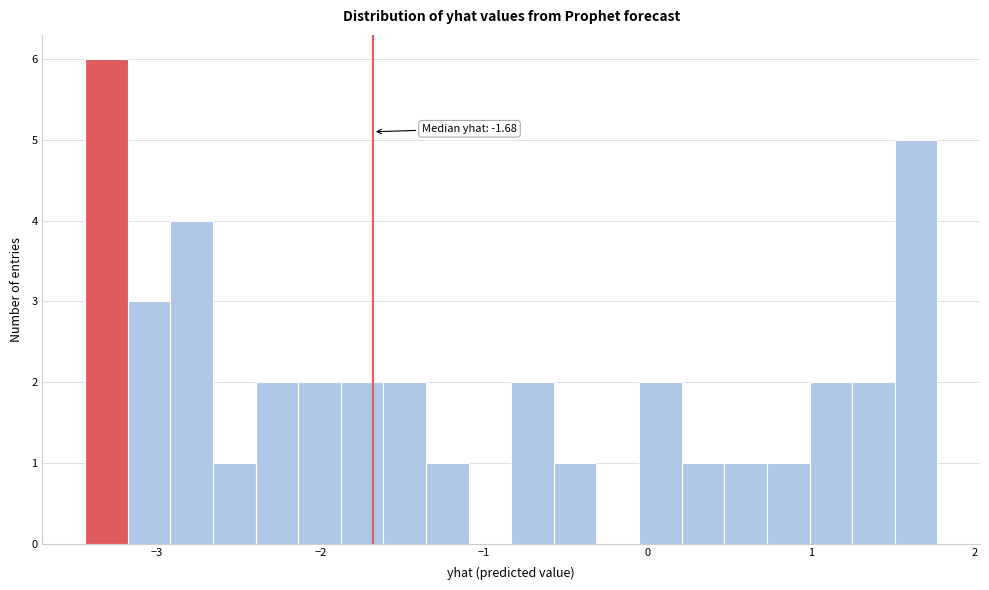

Read against the x-axis, roughly where is the centre of the tallest bar?

-3.3